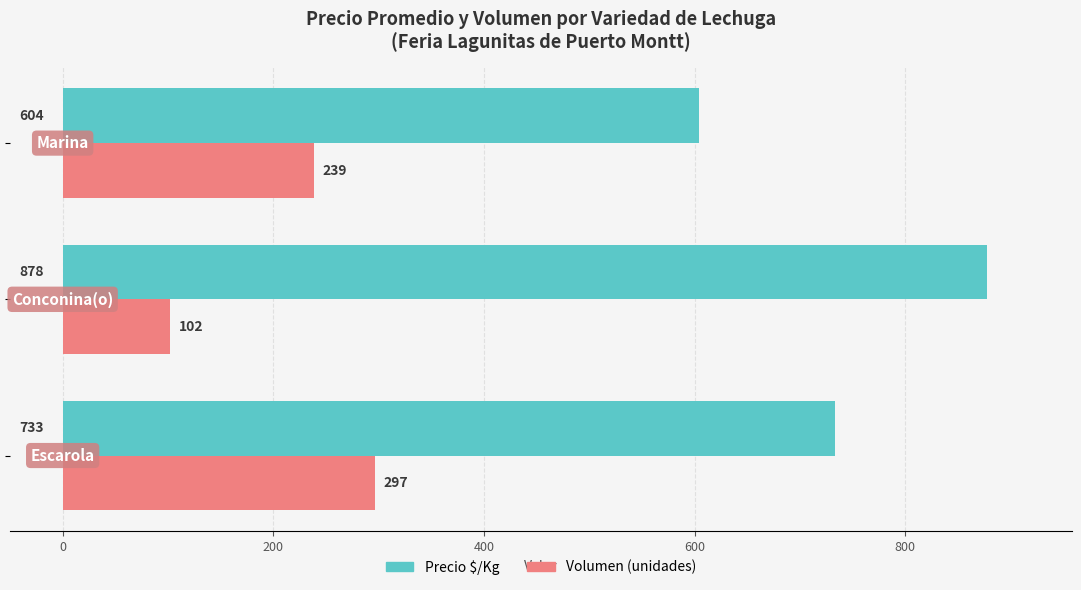

Which series has the largest range (max minus min)?

Precio $/Kg